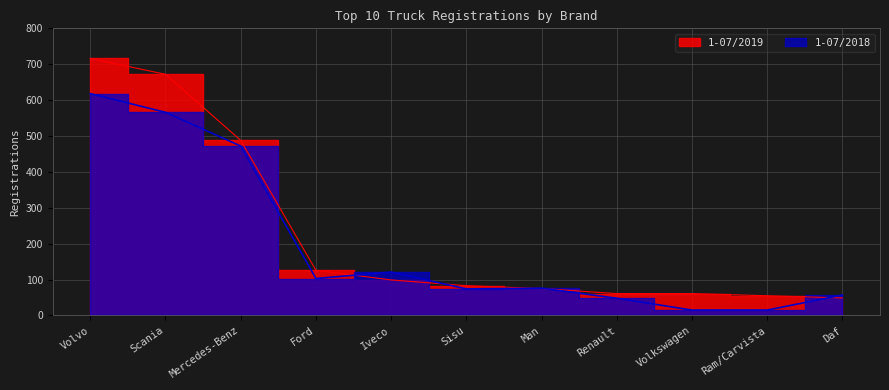

What is the value of the 1-07/2018 point at the 8th from the left?

48